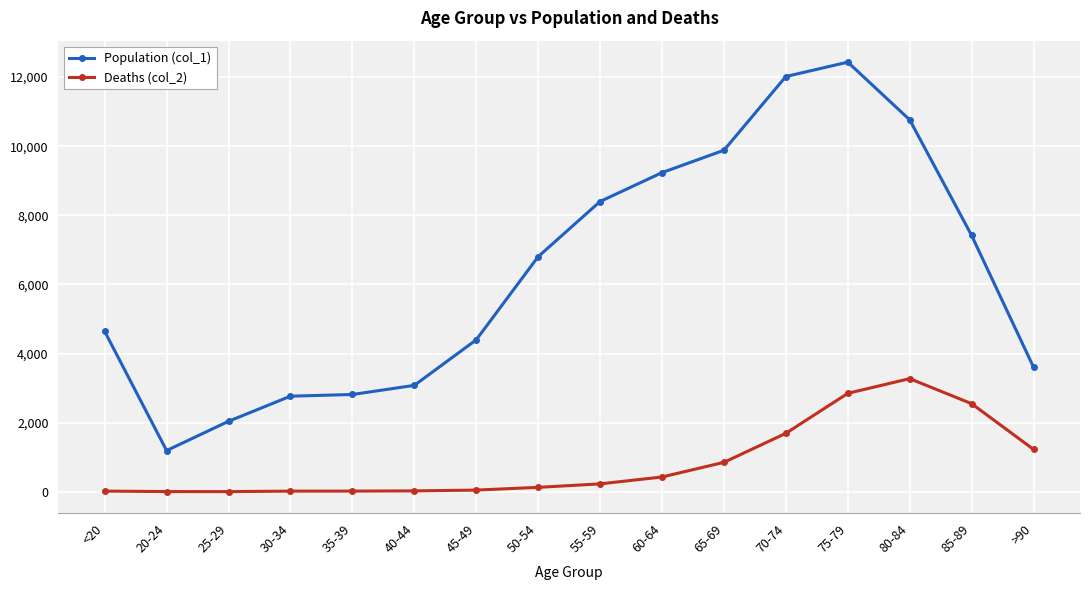

At 50-54, list the series in order from smallest to largest.

Deaths (col_2), Population (col_1)